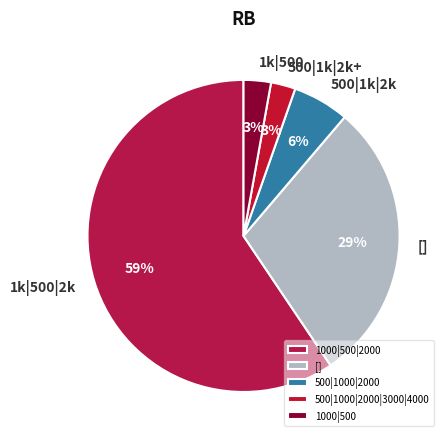

Which category has the biggest portion of the pie?

1000|500|2000